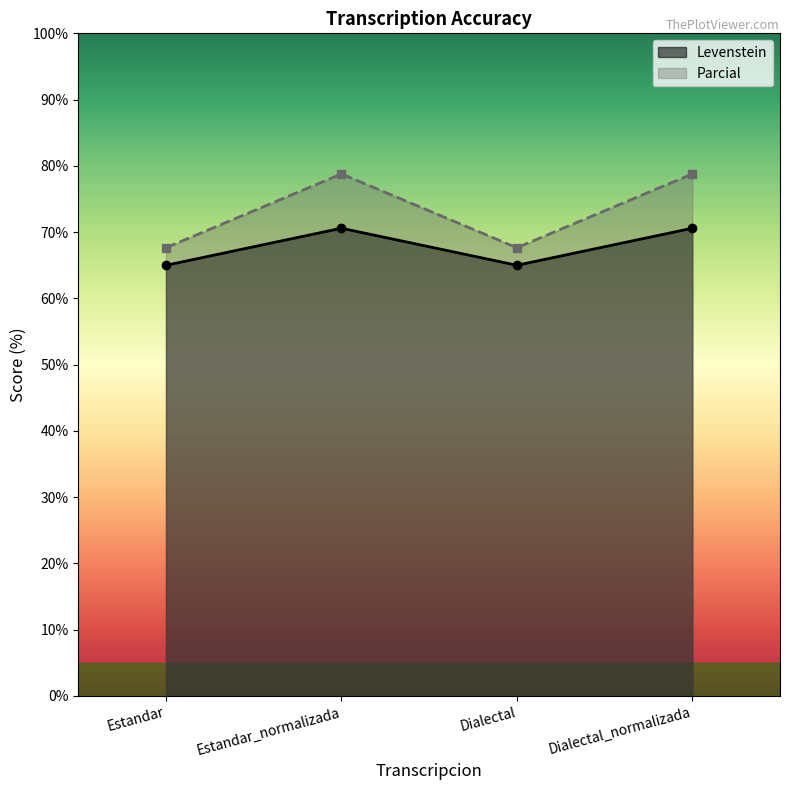

Between Estandar and Dialectal_normalizada, which series saw the biggest shift?

Parcial